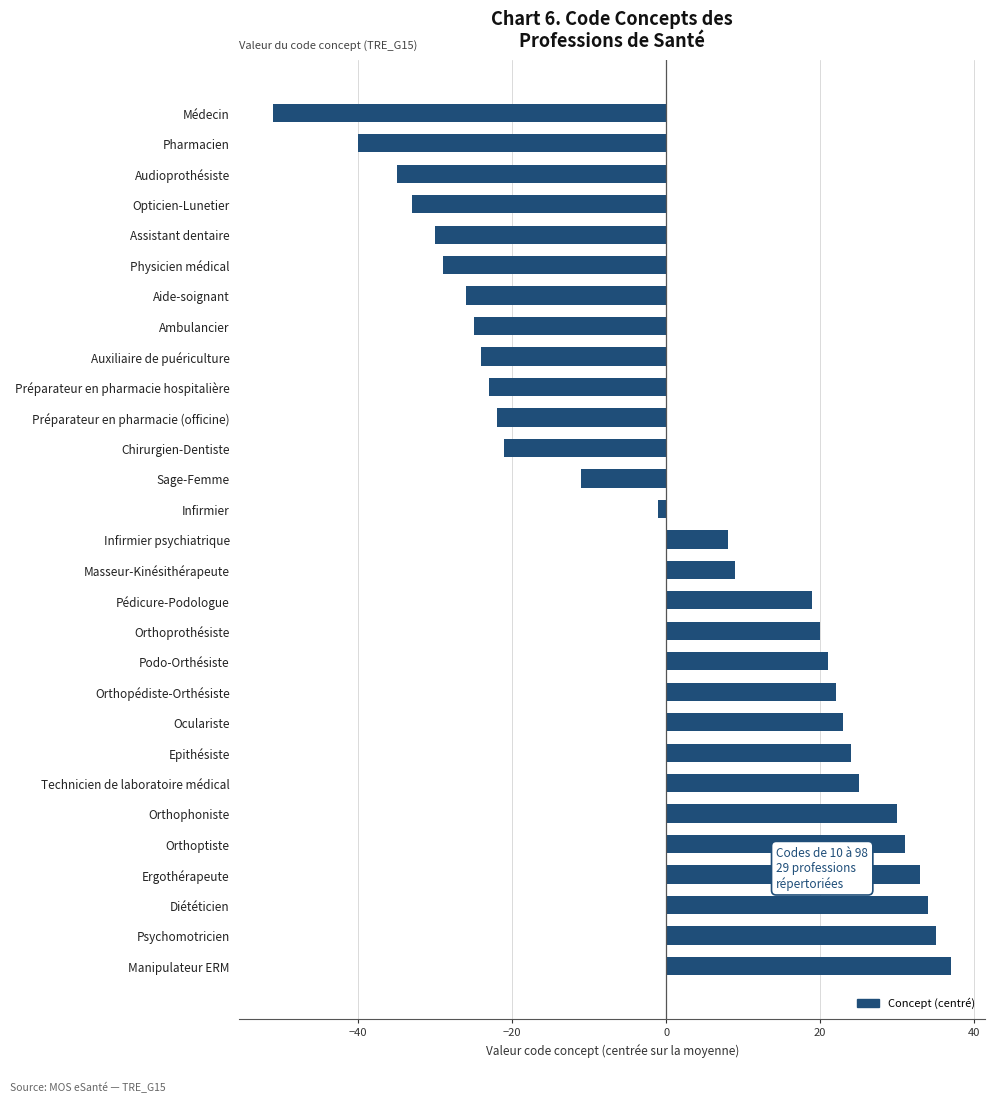

What is the difference between the maximum and second lowest values?

77